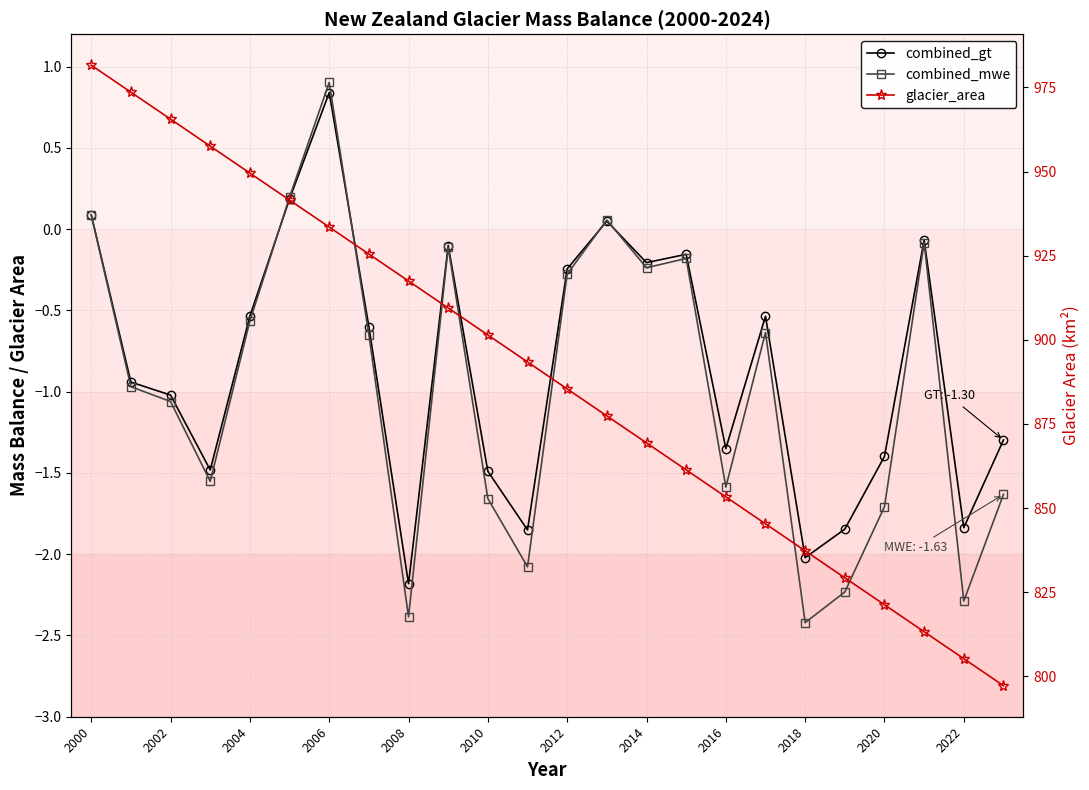

What is the sum of all combined_mwe values?

-23.1